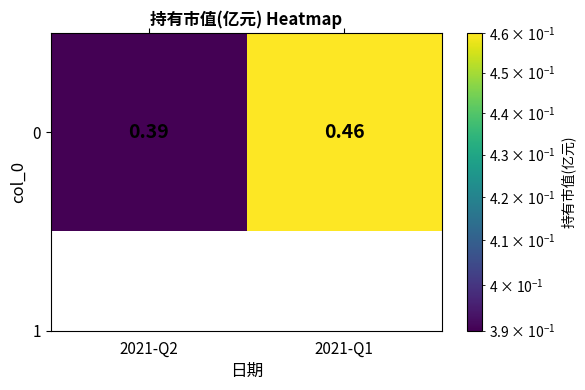

Which category has the lowest value across all series?

2021-Q2